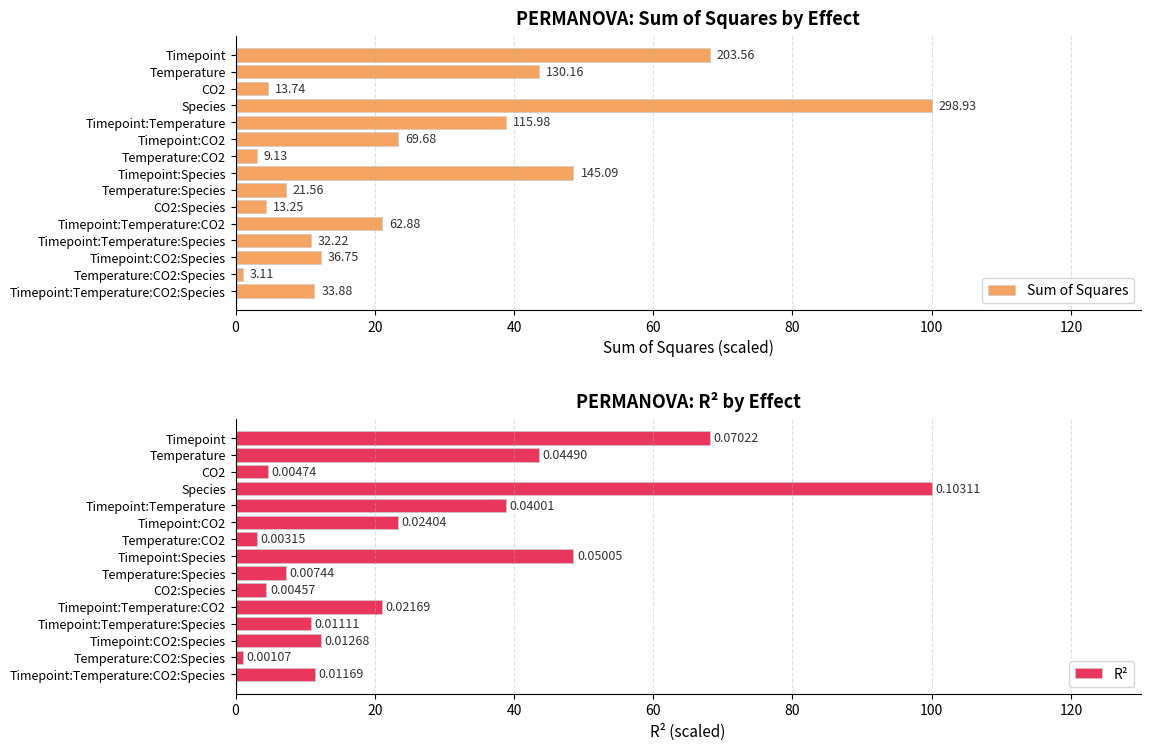

How many bars are there in total?

30